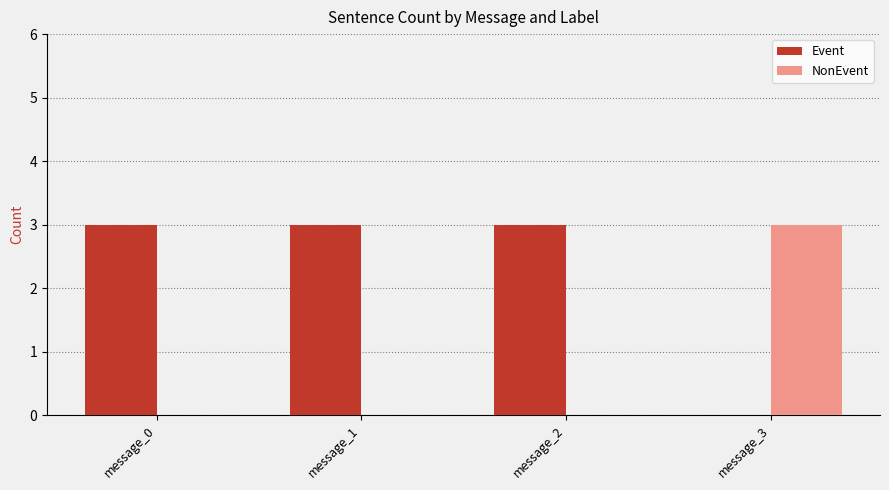

How many series are shown in this chart?

2